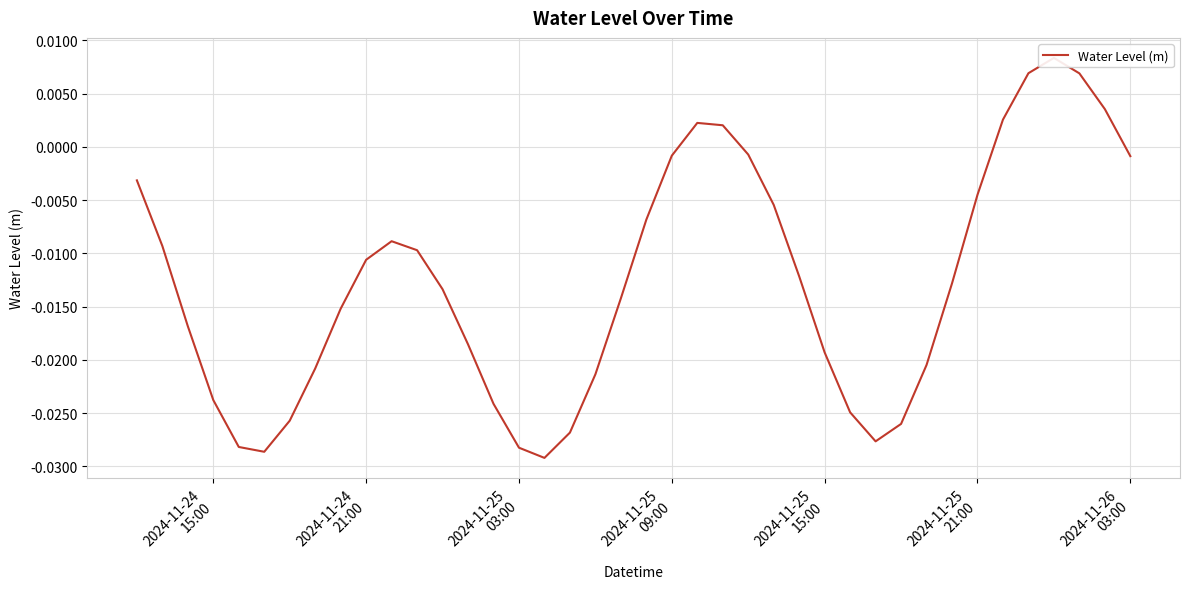

How many points are higher than both their immediate neighbors (excluding endpoints)?

3